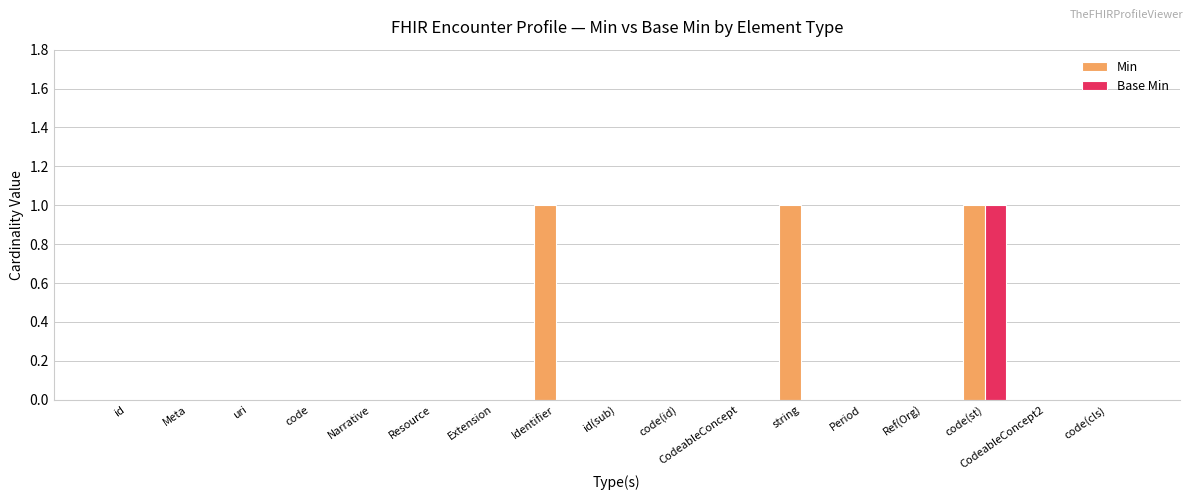

At which label does Base Min reach its peak?

code(st)